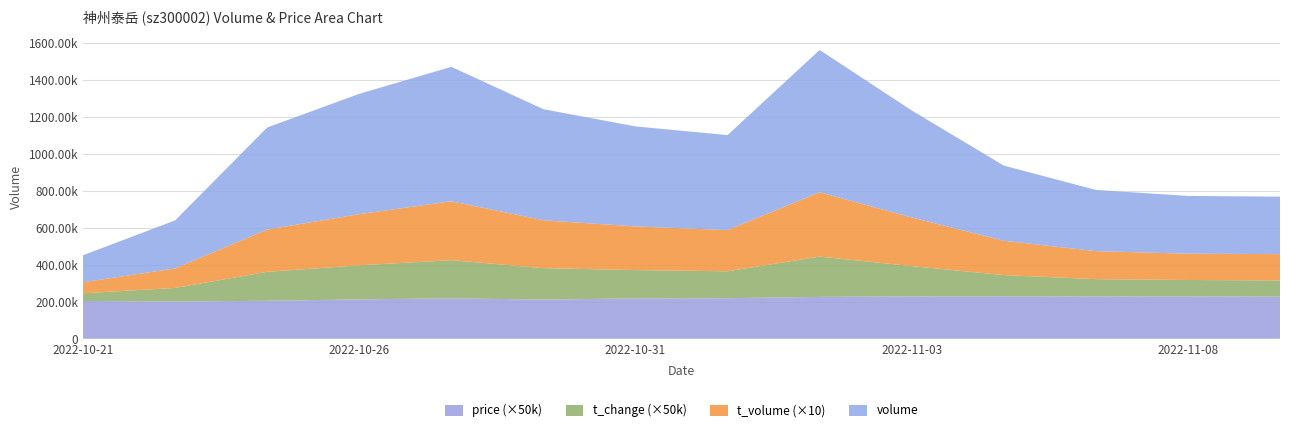

Reading left to right, what are all the values shown in this chart?

volume: 146263.0	259699.0	552057.0	650678.0	727096.0	600484.0	540847.0	513772.0	769545.0	578825.0	406420.0	331055.0	312394.0	310600.0
t_volume: 5954.0	10556.0	22858.0	27650.0	31862.0	25907.0	23609.0	22272.0	34793.0	26301.0	18571.0	15141.0	14216.0	14249.0
t_change: 0.8	1.5	3.1	3.7	4.1	3.4	3.1	2.9	4.4	3.3	2.3	1.9	1.8	1.8
price: 4.1	4.0	4.1	4.3	4.4	4.2	4.4	4.4	4.5	4.6	4.6	4.6	4.6	4.5